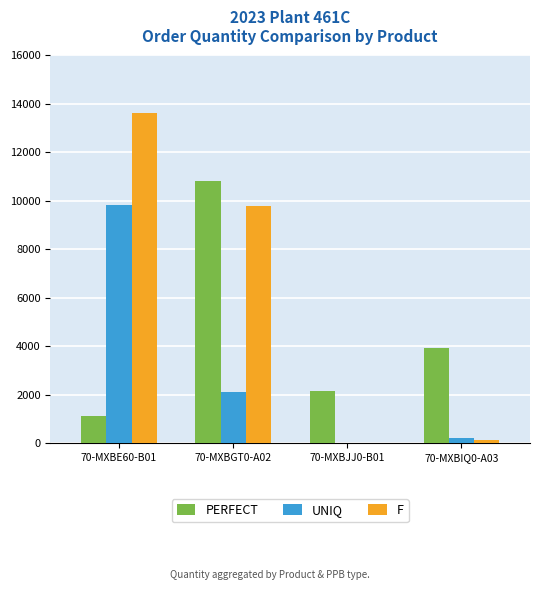

How many data points does each series have?

4